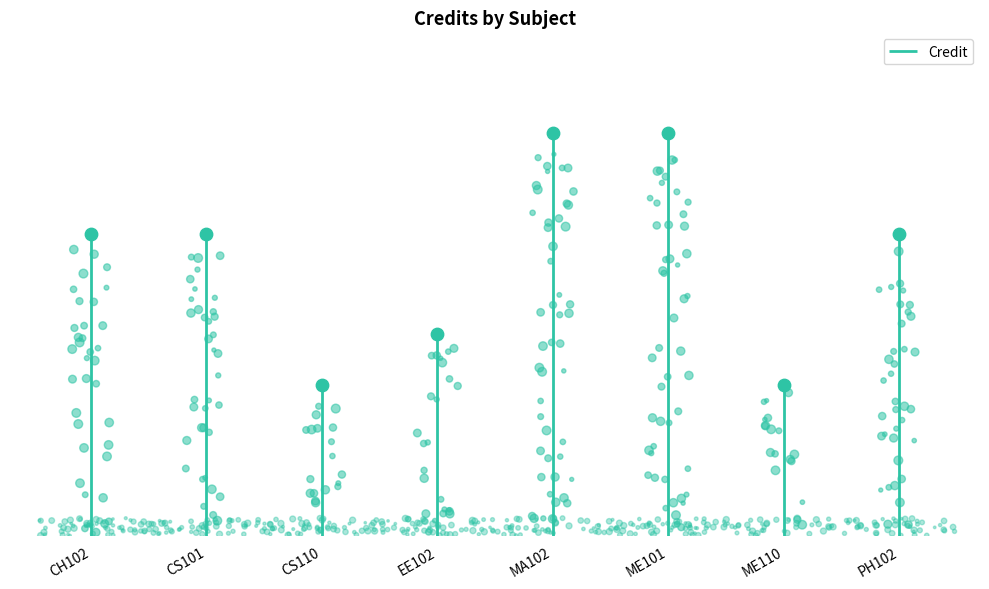

Between MA102 and PH102, which is larger?

MA102